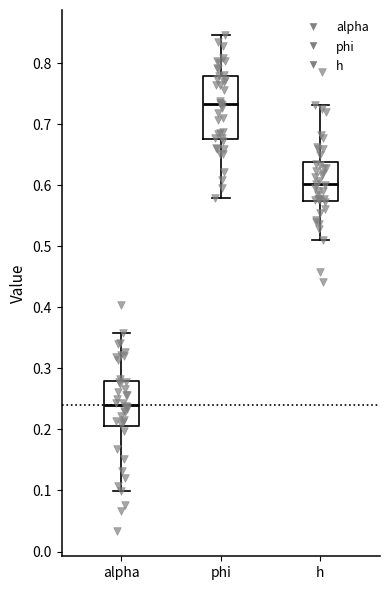

Which box has the lowest median line?

alpha